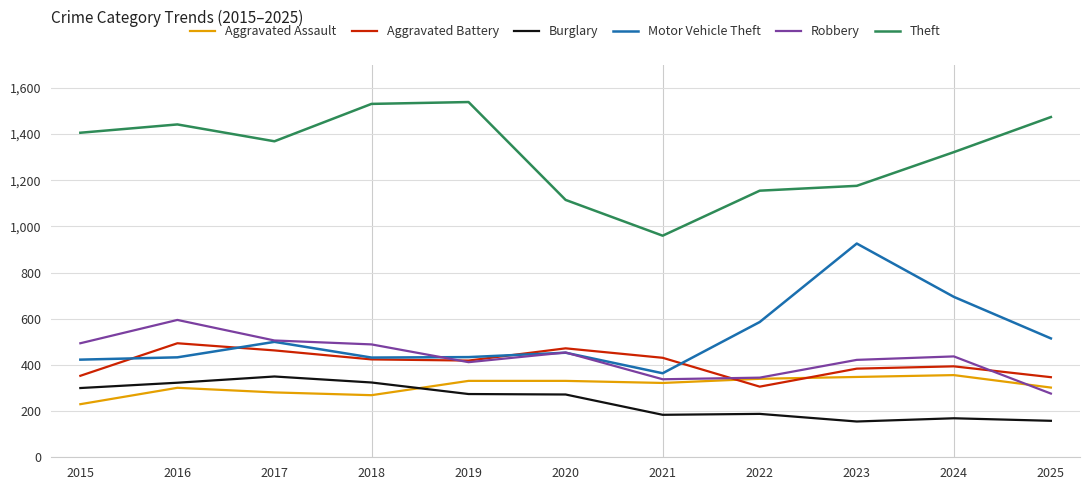

What is the average value of the Aggravated Battery series?

408